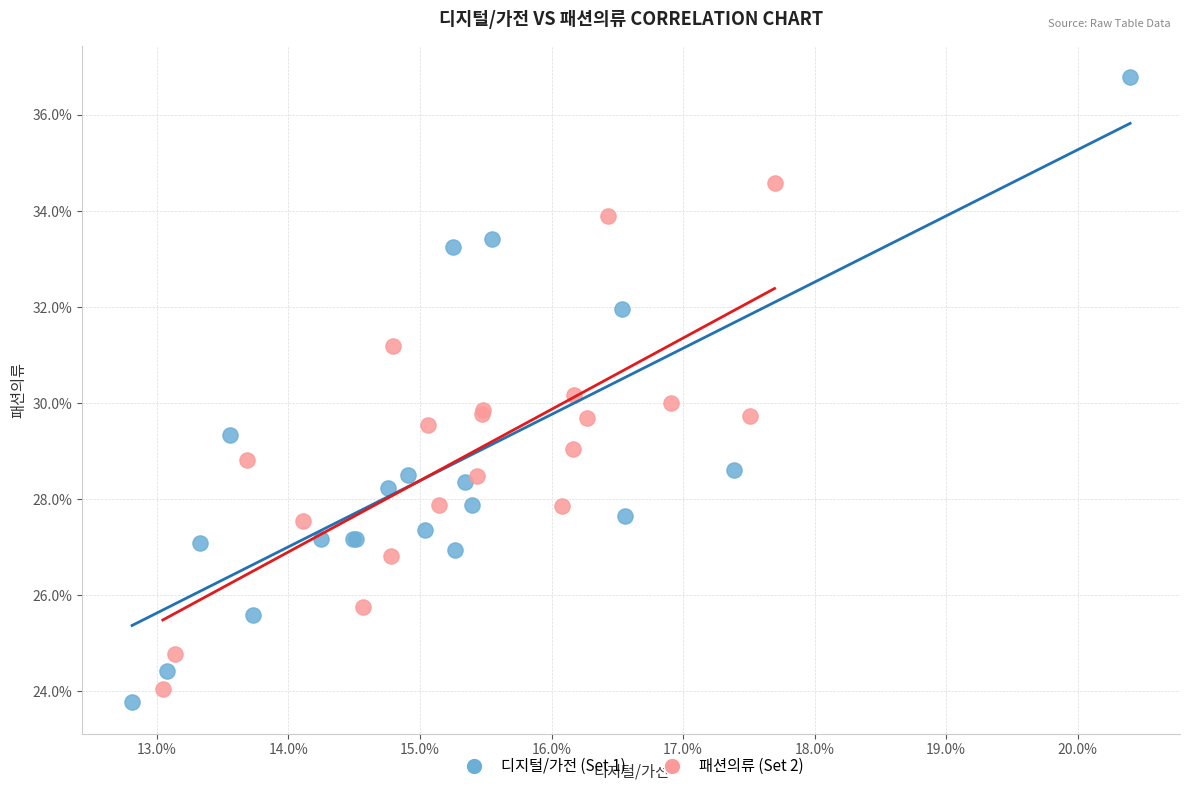

Which series contains the highest Y value?

디지털/가전 (Set 1)